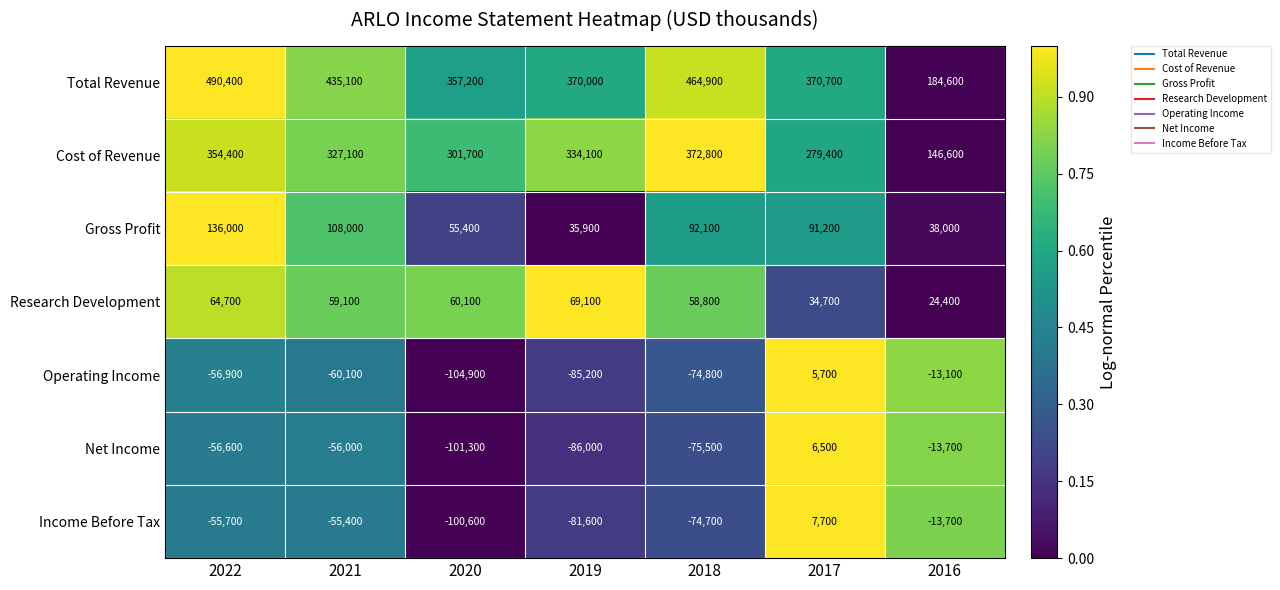

How many distinct data groups are displayed?

7